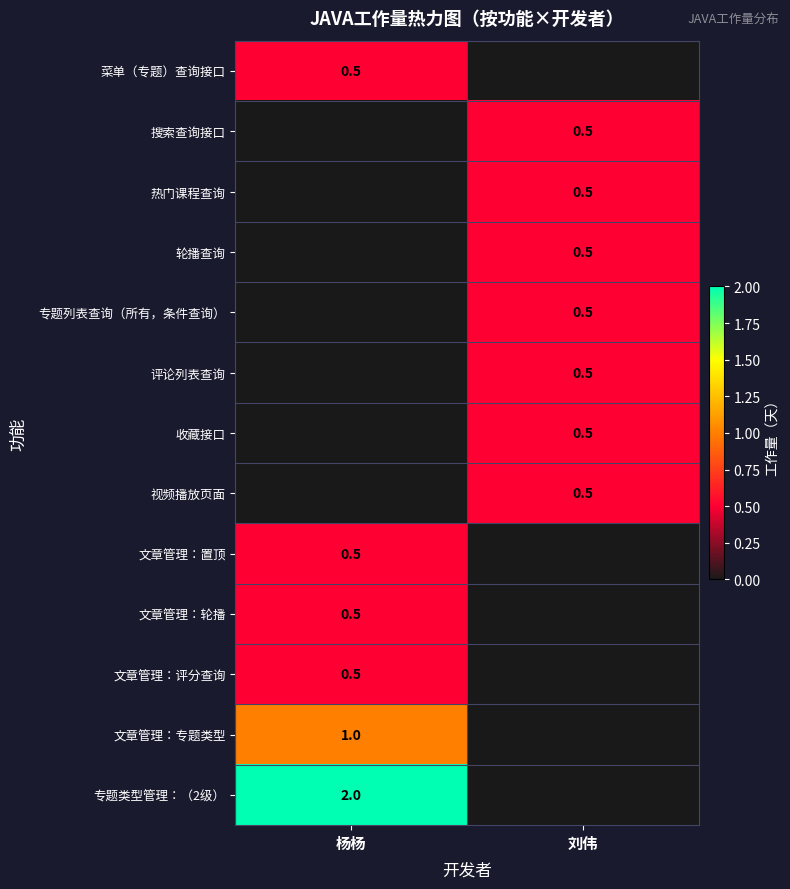

The 专题列表查询（所有，条件查询） series shows 0.5 at 刘伟. True or false?

True